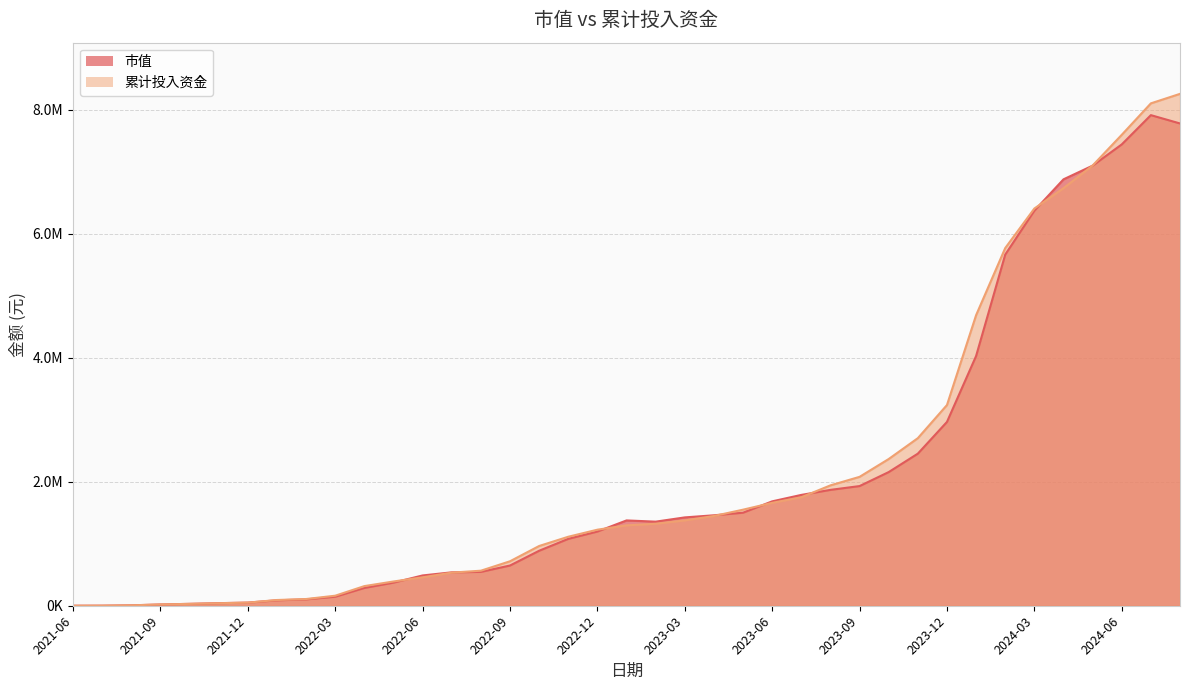

What are all the series names shown in the legend?

市值, 累计投入资金